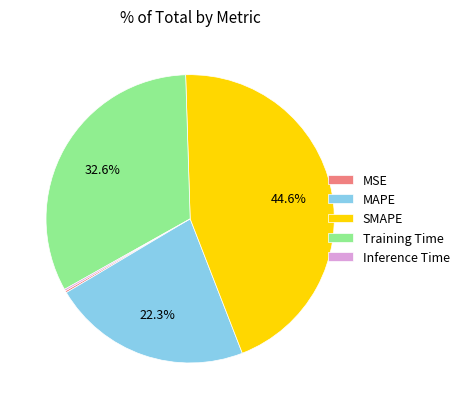

Is there a majority slice in this chart?

No